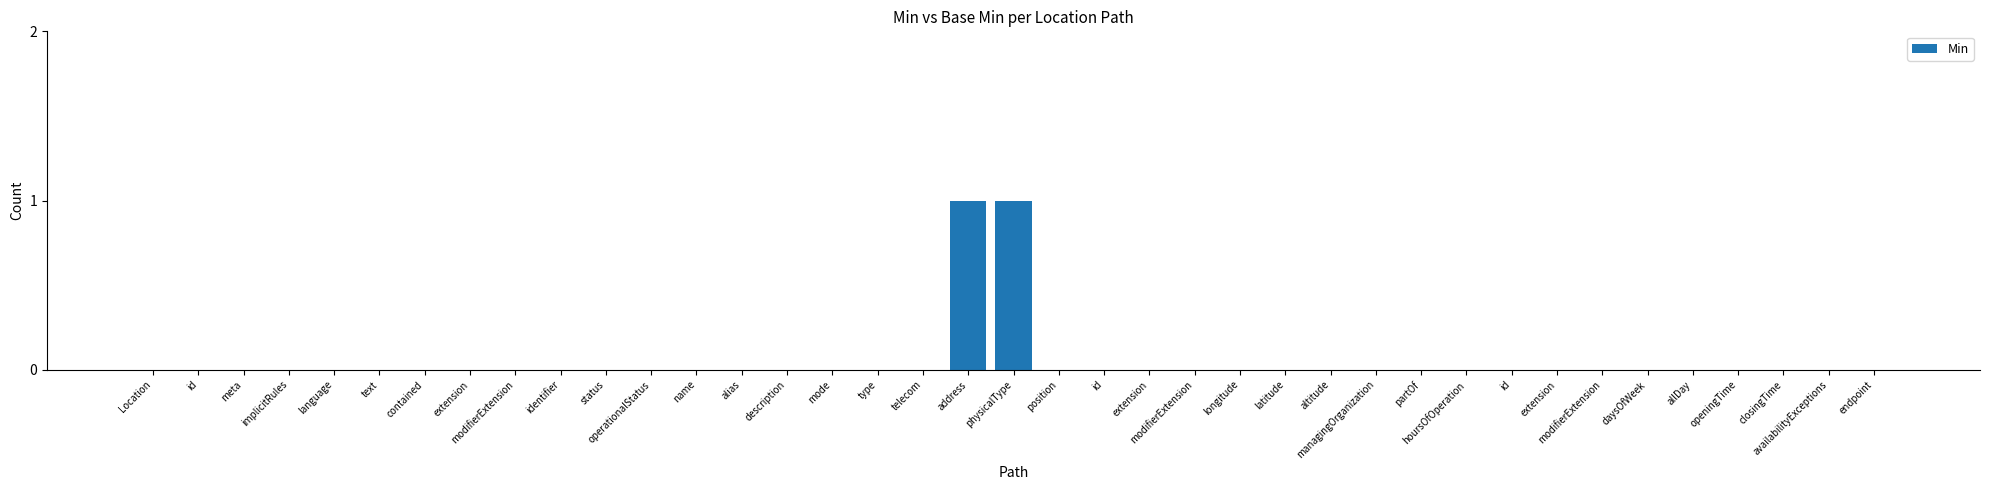

Are the bars horizontal?

No